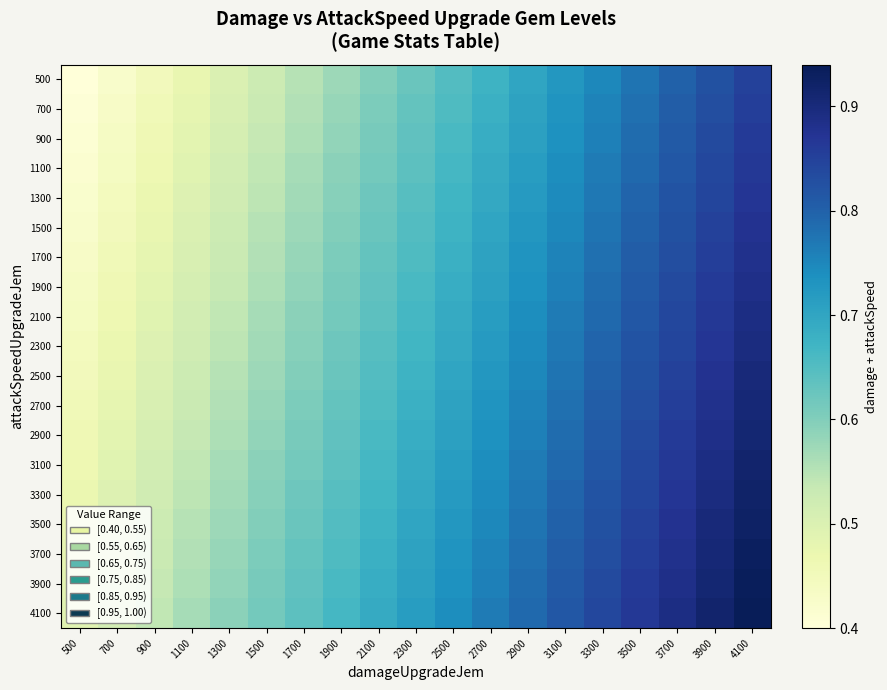

Rank the series at 1500 from highest to lowest value.

4100, 3900, 3700, 3500, 3300, 3100, 2900, 2700, 2500, 2300, 2100, 1900, 1700, 1500, 1300, 1100, 900, 700, 500